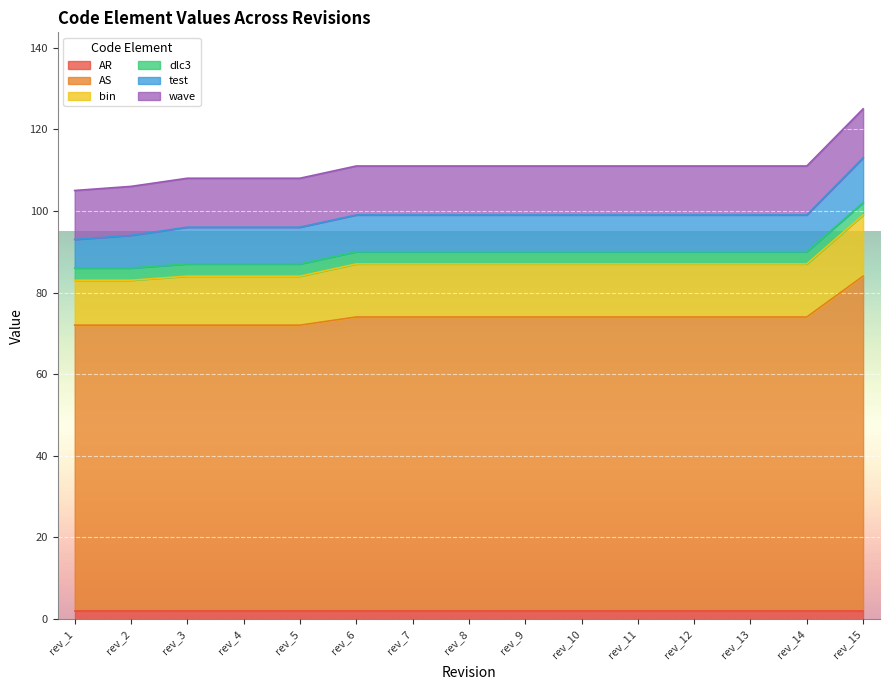

The value of bin at rev_5 is 6. True or false?

False